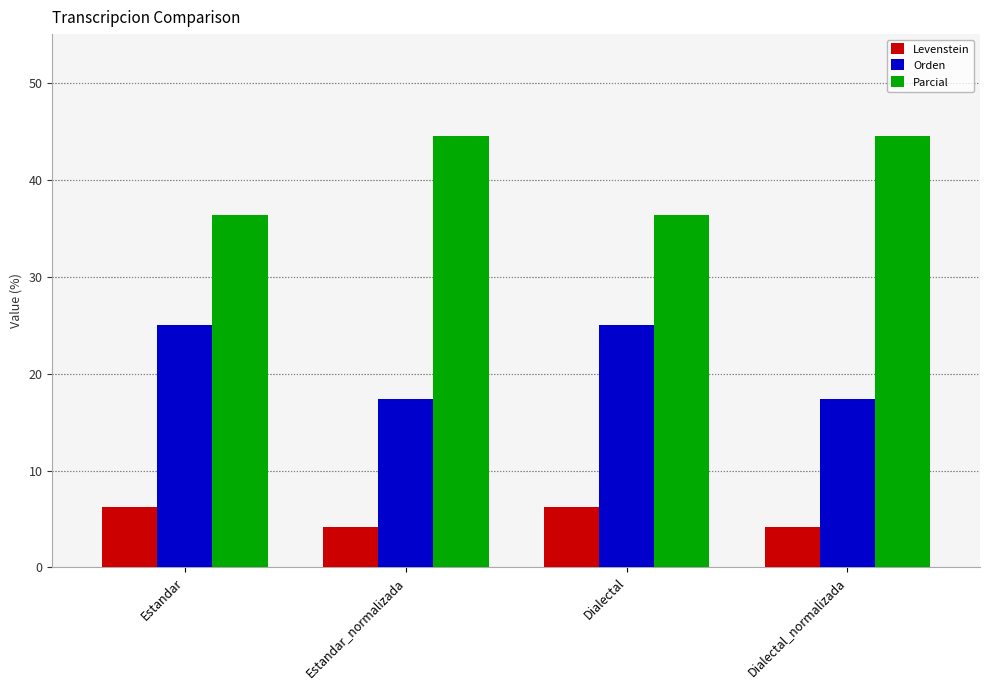

True or false: Levenstein has a value of 2.0 at Estandar_normalizada.

False